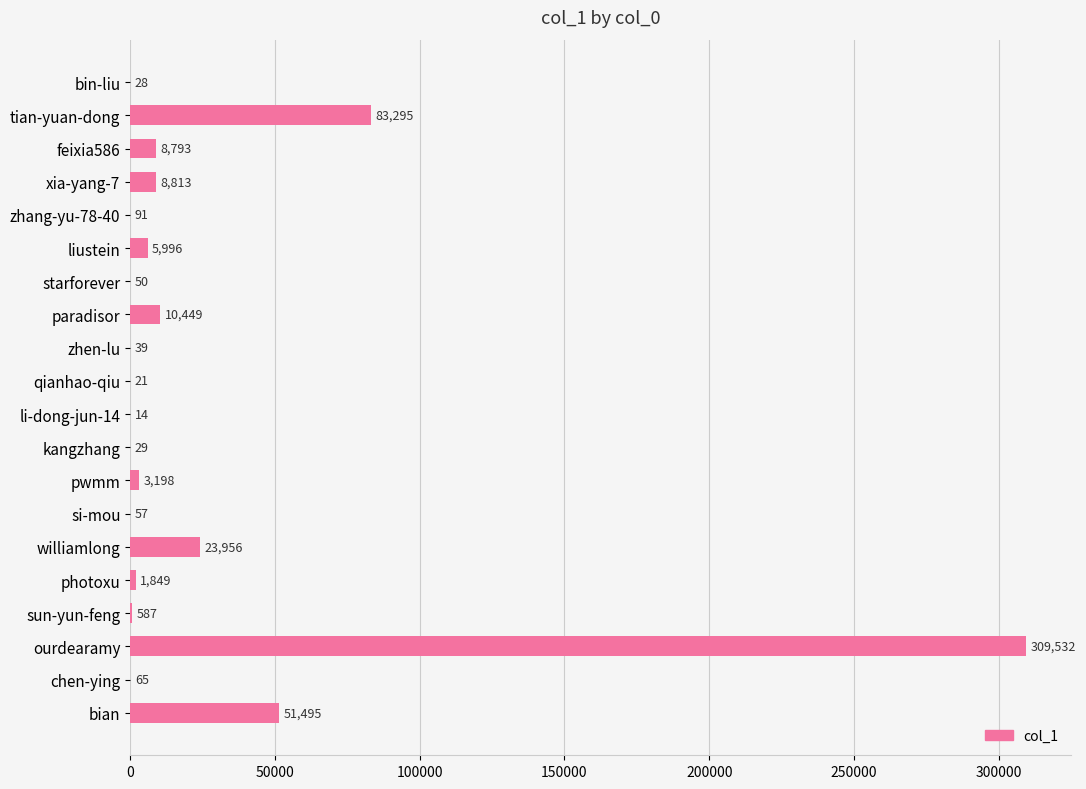

What is the sum of the values at pwmm and chen-ying?

3263